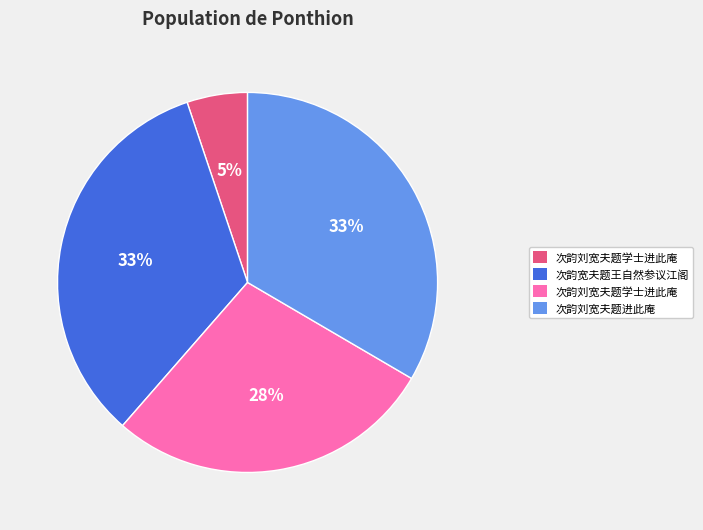

To the nearest percent, what is the average slice percentage?

25%